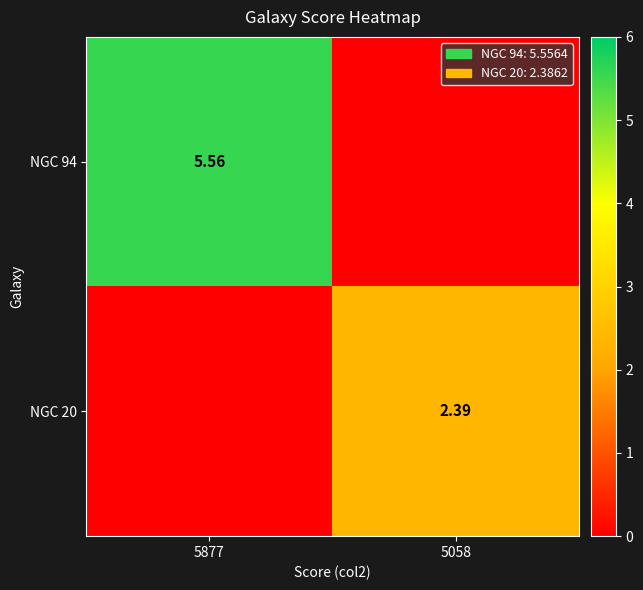

At which label does NGC 94 first exceed 5?

5877